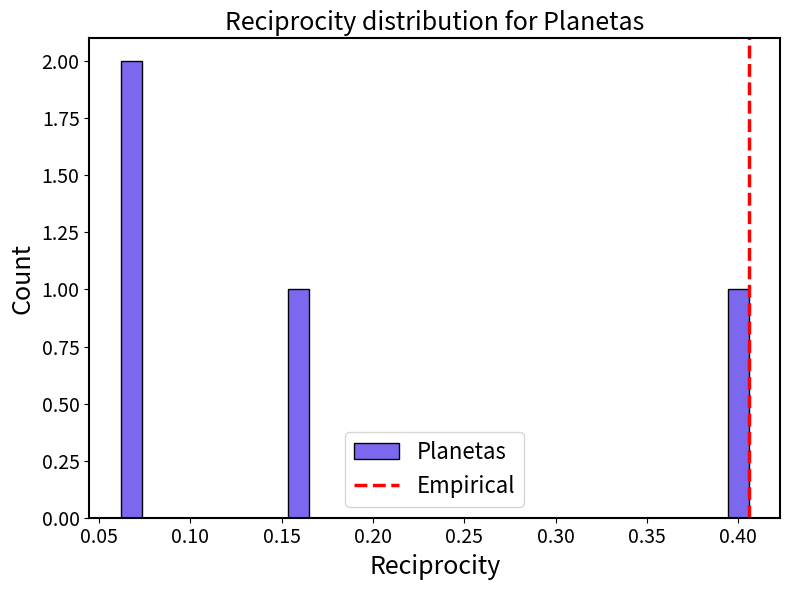

Around what value on the x-axis is the tallest bar? Give the approximate position of its centre, as read against the axis.

0.070